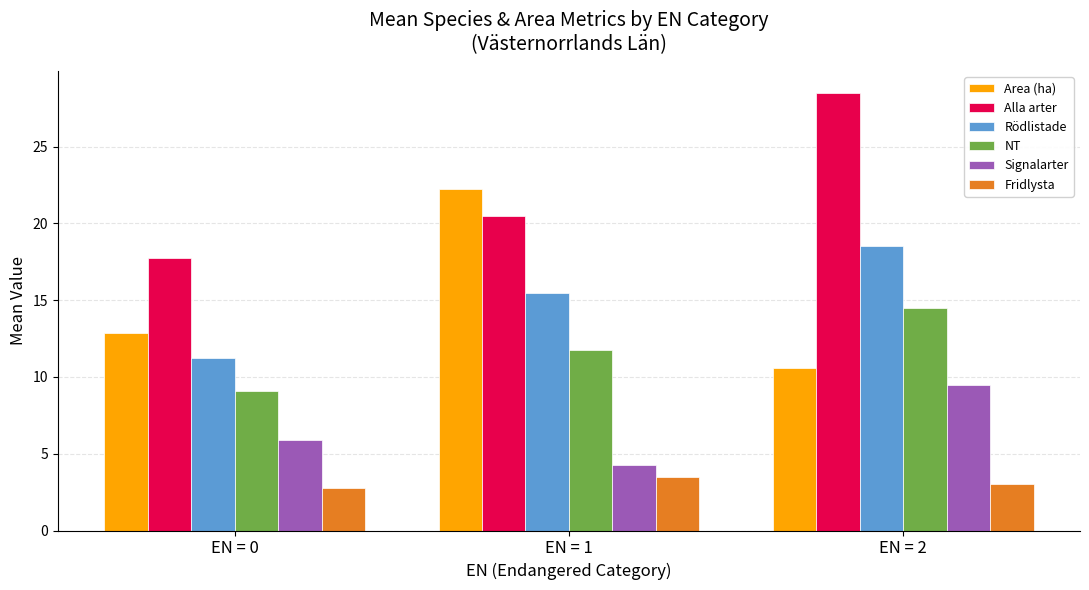

Rank the categories by Rödlistade value from lowest to highest.

EN = 0, EN = 1, EN = 2